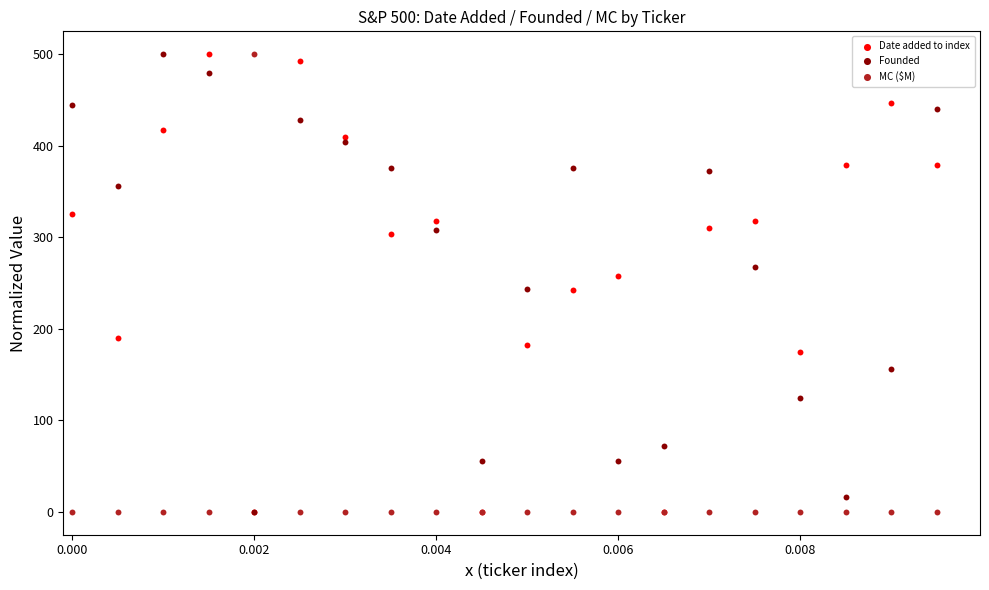

What are all the series names shown in the legend?

Date added to index, Founded, MC ($M)